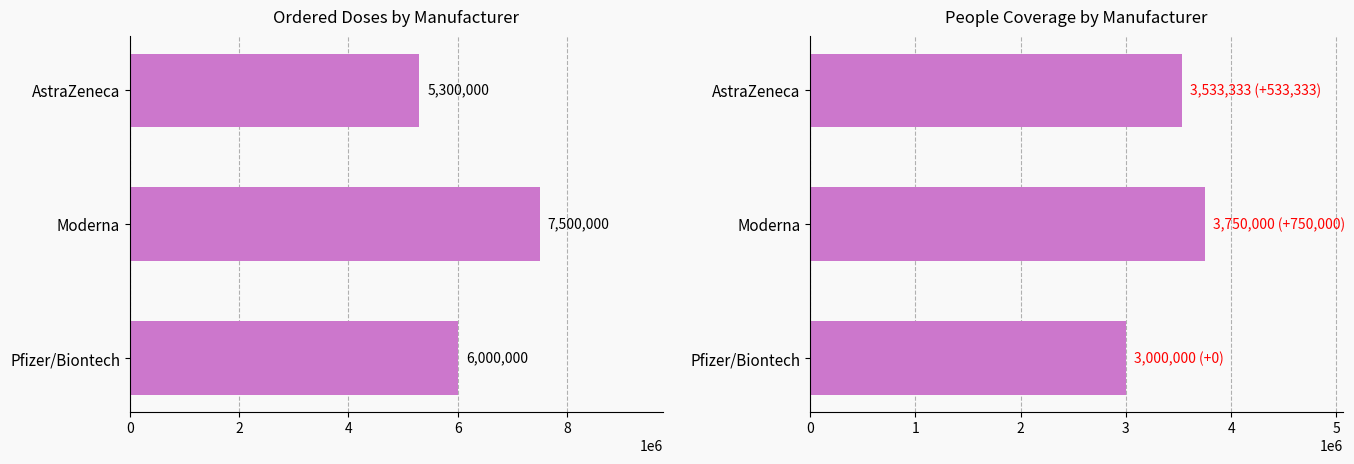

Which series has the largest total across all categories?

ordered